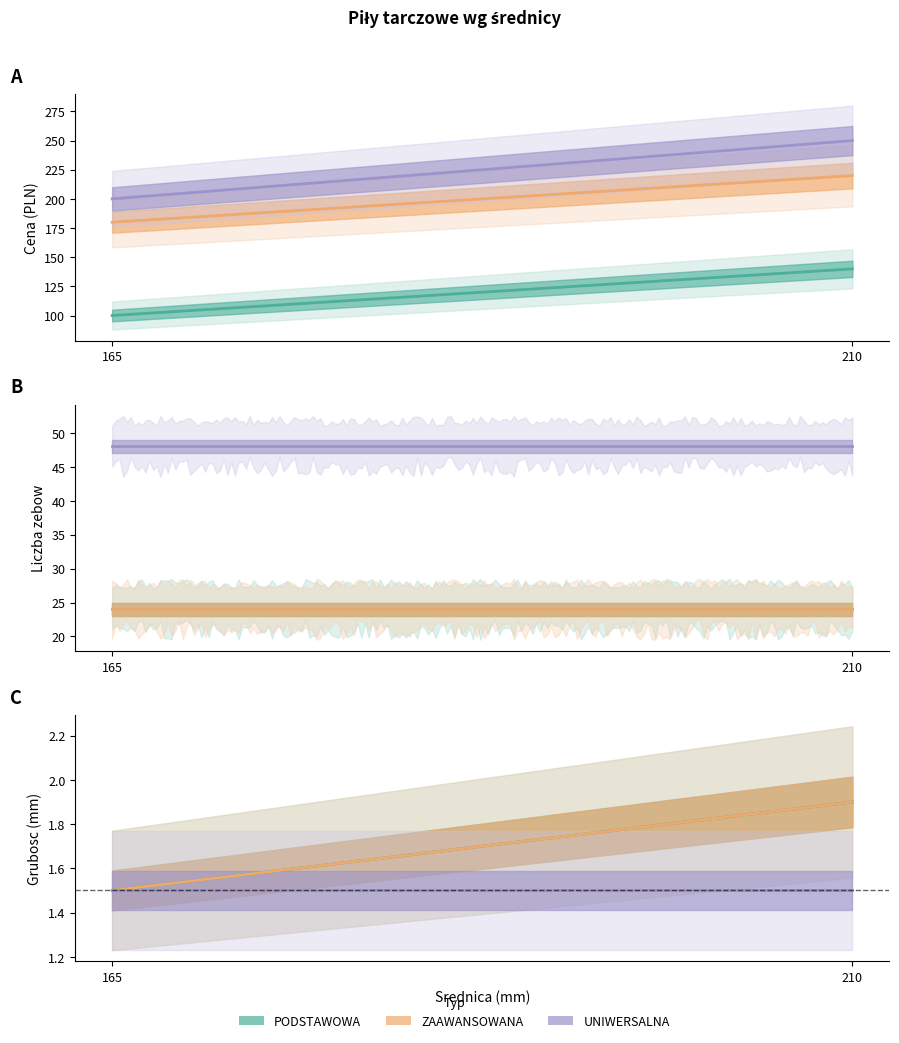

Which category has the highest value across all series?

210